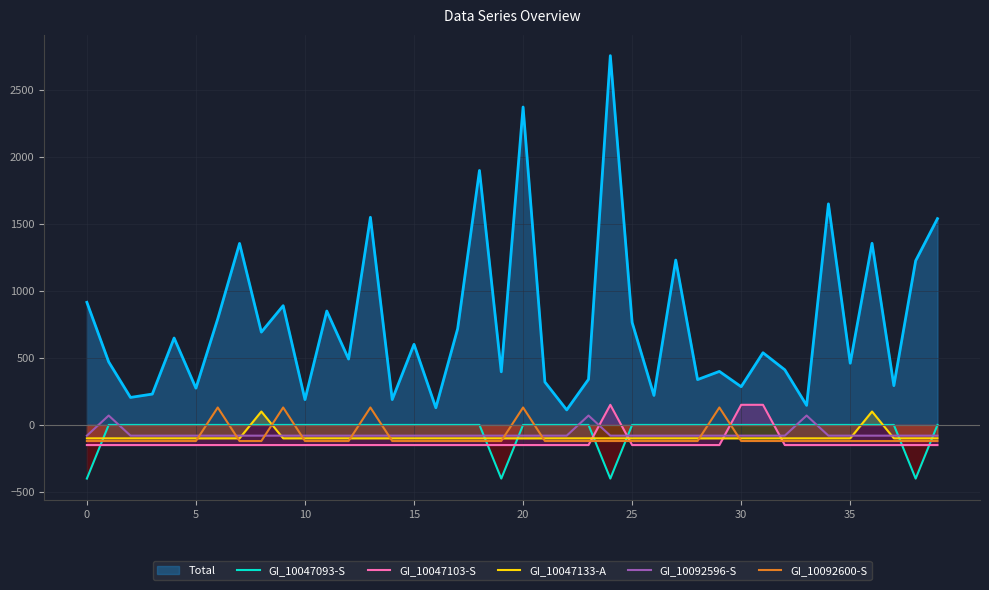

At which category does the chart reach its peak across all series?

24